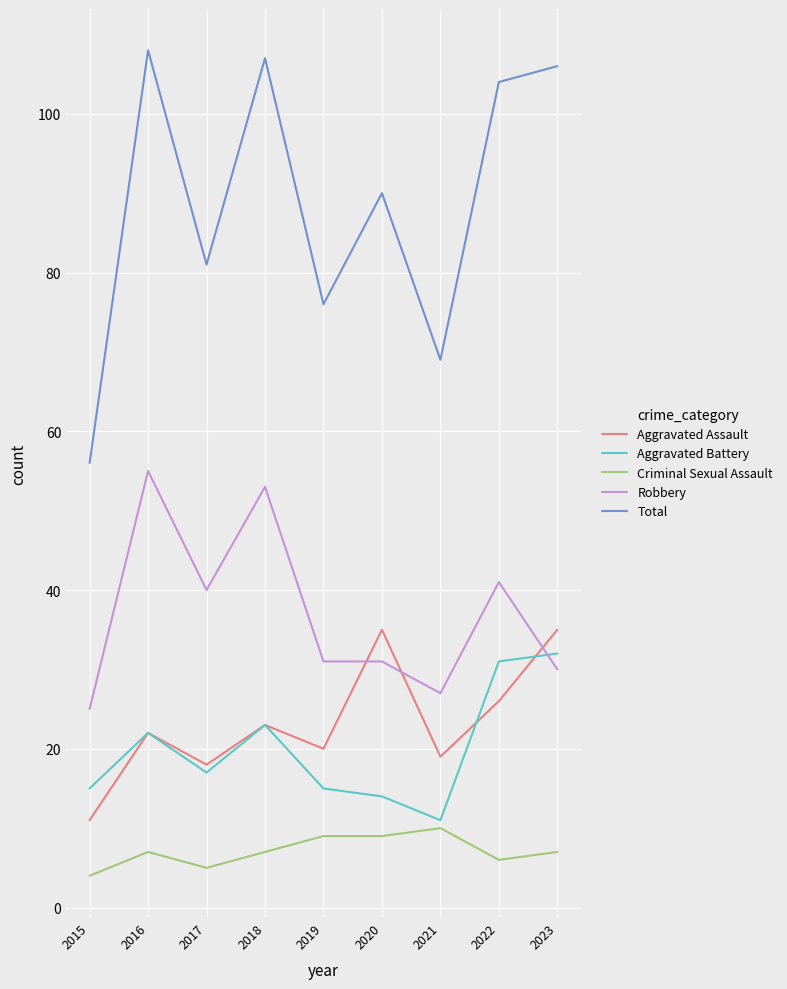

True or false: Aggravated Battery has a value of 46 at 2023.

False